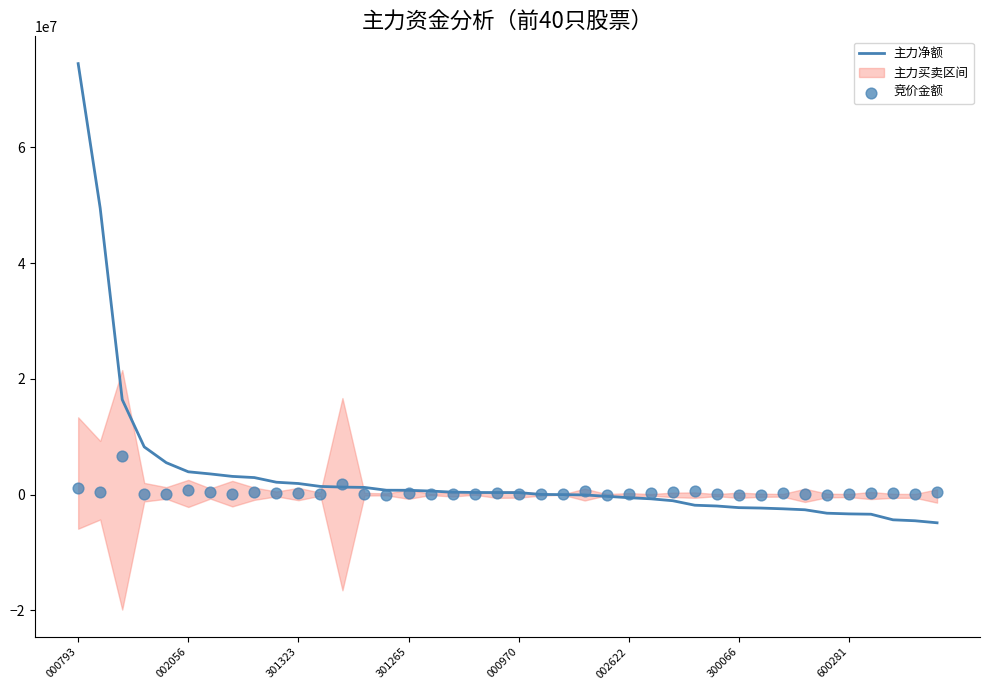

Which series has the largest total across all categories?

主力净额